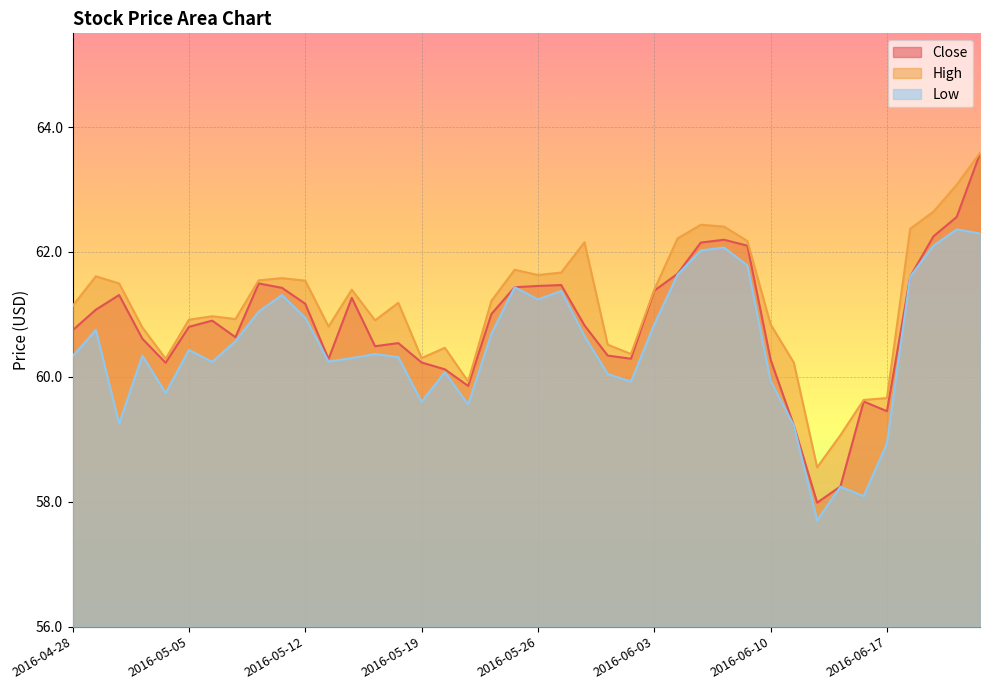

How many interior local valleys does the Low series have?

10